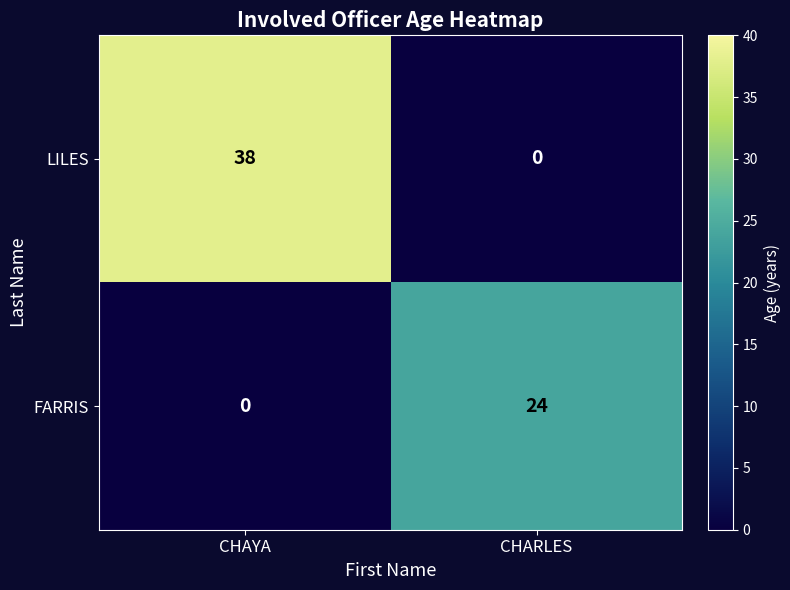

Is it true that LILES equals 18 at CHARLES?

False